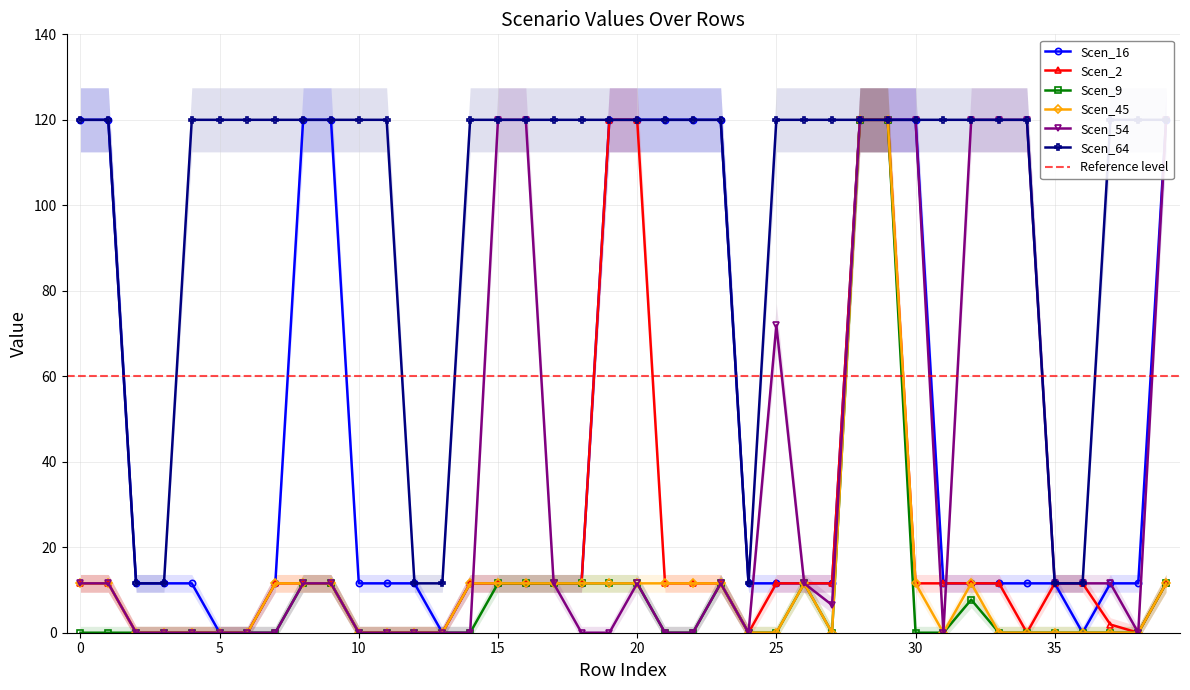

Reading left to right, transcribe all the data shown in this chart.

Scen_16: 0=120.0	1=120.0	2=11.6	3=11.6	4=11.6	5=0.0	6=0.0	7=11.6	8=120.0	9=120.0	10=11.6	11=11.6	12=11.6	13=0.0	14=11.6	15=11.6	16=11.6	17=11.6	18=11.6	19=120.0	20=120.0	21=120.0	22=120.0	23=120.0	24=11.6	25=11.6	26=11.6	27=11.6	28=120.0	29=120.0	30=120.0	31=11.6	32=11.6	33=11.6	34=11.6	35=11.6	36=0.0	37=11.6	38=11.6	39=120.0
Scen_2: 0=11.6	1=11.6	2=0.0	3=0.0	4=0.0	5=0.0	6=0.0	7=11.6	8=11.6	9=11.6	10=0.0	11=0.0	12=0.0	13=0.0	14=11.6	15=11.6	16=11.6	17=11.6	18=11.6	19=120.0	20=120.0	21=11.6	22=11.6	23=11.6	24=0.0	25=11.6	26=11.6	27=11.6	28=120.0	29=120.0	30=11.6	31=11.6	32=11.6	33=11.6	34=0.0	35=11.6	36=11.6	37=1.9	38=0.0	39=11.6
Scen_9: 0=0.0	1=0.0	2=0.0	3=0.0	4=0.0	5=0.0	6=0.0	7=0.0	8=11.6	9=11.6	10=0.0	11=0.0	12=0.0	13=0.0	14=0.0	15=11.6	16=11.6	17=11.6	18=11.6	19=11.6	20=11.6	21=0.0	22=0.0	23=11.6	24=0.0	25=0.0	26=11.6	27=0.0	28=120.0	29=120.0	30=0.0	31=0.0	32=7.7	33=0.0	34=0.0	35=0.0	36=0.0	37=0.0	38=0.0	39=11.6
Scen_45: 0=11.6	1=11.6	2=0.0	3=0.0	4=0.0	5=0.0	6=0.0	7=11.6	8=11.6	9=11.6	10=0.0	11=0.0	12=0.0	13=0.0	14=11.6	15=11.6	16=11.6	17=11.6	18=11.6	19=11.6	20=11.6	21=11.6	22=11.6	23=11.6	24=0.0	25=0.0	26=11.6	27=0.0	28=120.0	29=120.0	30=11.6	31=0.0	32=11.6	33=0.0	34=0.0	35=0.0	36=0.0	37=0.0	38=0.0	39=11.6
Scen_54: 0=11.6	1=11.6	2=0.0	3=0.0	4=0.0	5=0.0	6=0.0	7=0.0	8=11.6	9=11.6	10=0.0	11=0.0	12=0.0	13=0.0	14=0.0	15=120.0	16=120.0	17=11.6	18=0.0	19=0.0	20=11.6	21=0.0	22=0.0	23=11.6	24=0.0	25=71.9	26=11.6	27=6.5	28=120.0	29=120.0	30=120.0	31=0.0	32=120.0	33=120.0	34=120.0	35=11.6	36=11.6	37=11.6	38=0.0	39=120.0
Scen_64: 0=120.0	1=120.0	2=11.6	3=11.6	4=120.0	5=120.0	6=120.0	7=120.0	8=120.0	9=120.0	10=120.0	11=120.0	12=11.6	13=11.6	14=120.0	15=120.0	16=120.0	17=120.0	18=120.0	19=120.0	20=120.0	21=120.0	22=120.0	23=120.0	24=11.6	25=120.0	26=120.0	27=120.0	28=120.0	29=120.0	30=120.0	31=120.0	32=120.0	33=120.0	34=120.0	35=11.6	36=11.6	37=120.0	38=120.0	39=120.0